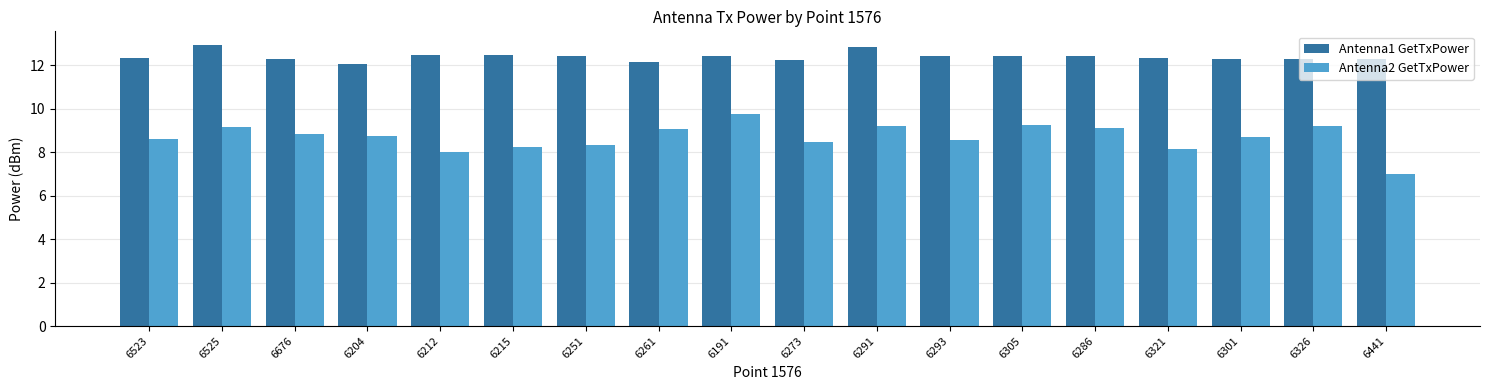

At how many categories does at least one series exceed 9?

18